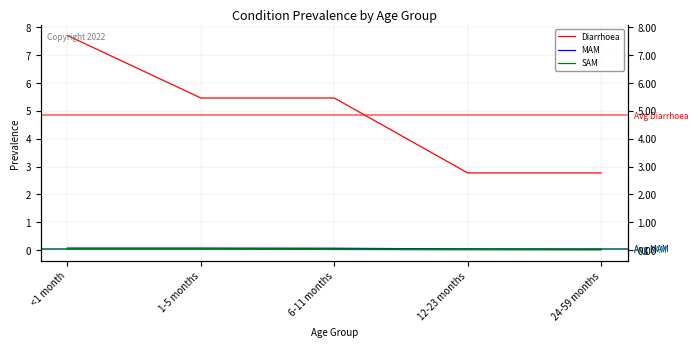

The Diarrhoea series shows 3.8 at 1-5 months. True or false?

False